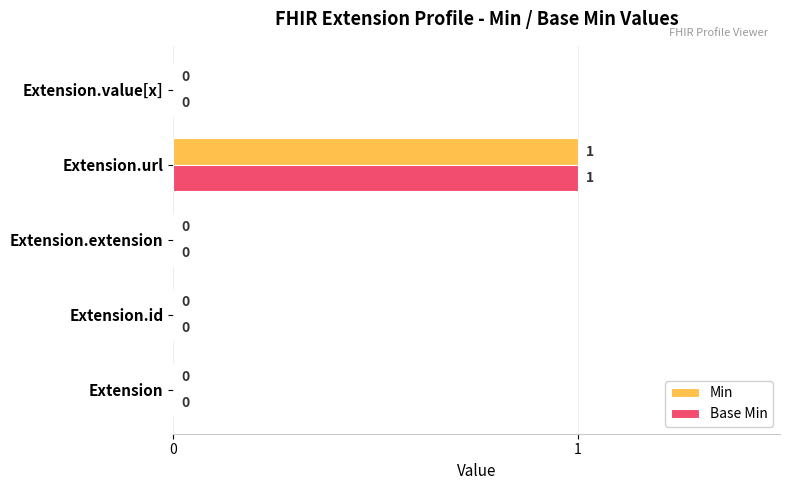

At which category is the sum across all series the highest?

Extension.url